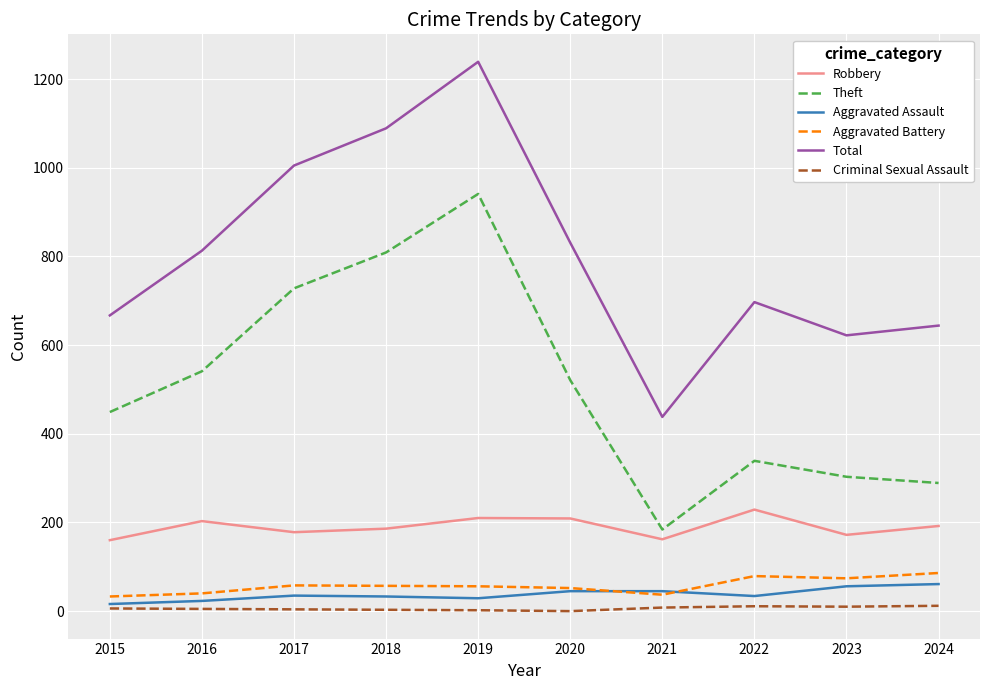

At which category is the sum across all series the highest?

2019